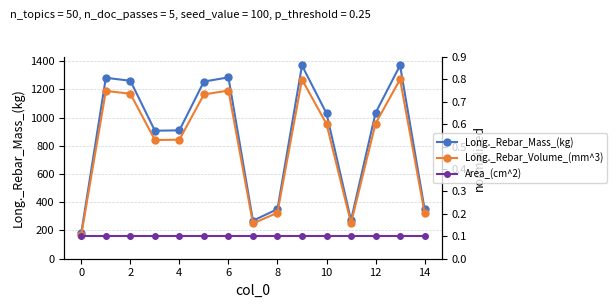

At which category is the sum across all series the highest?

13